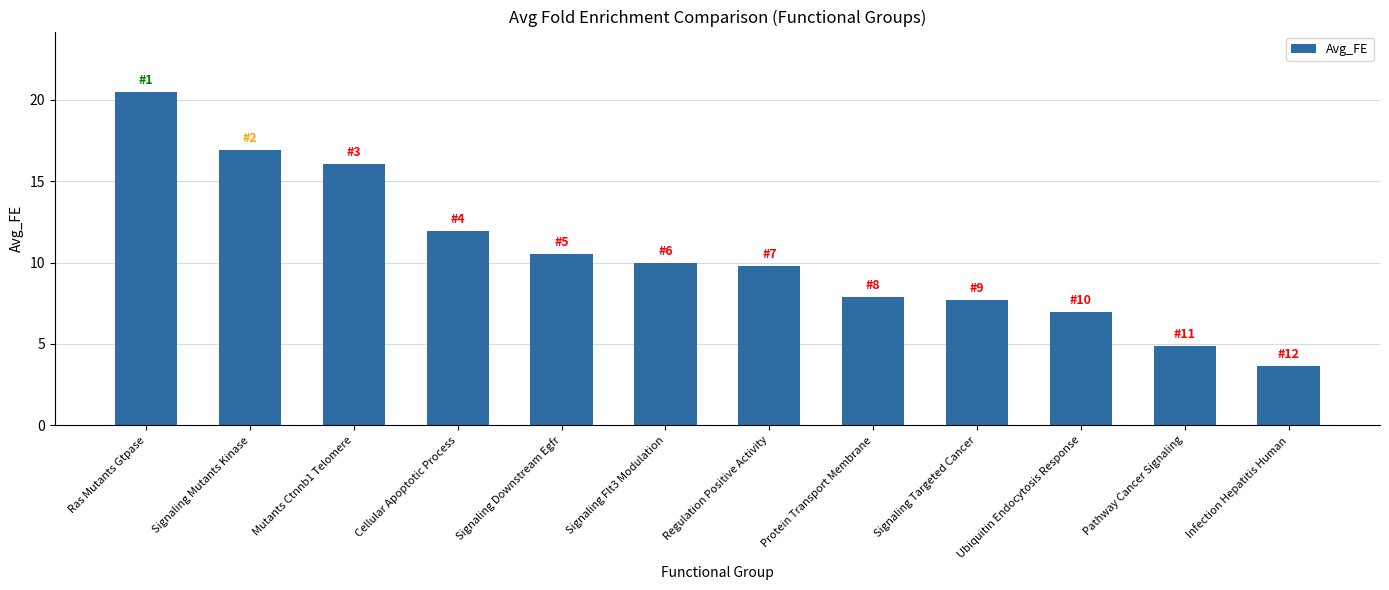

Count the number of data series in this chart.

1